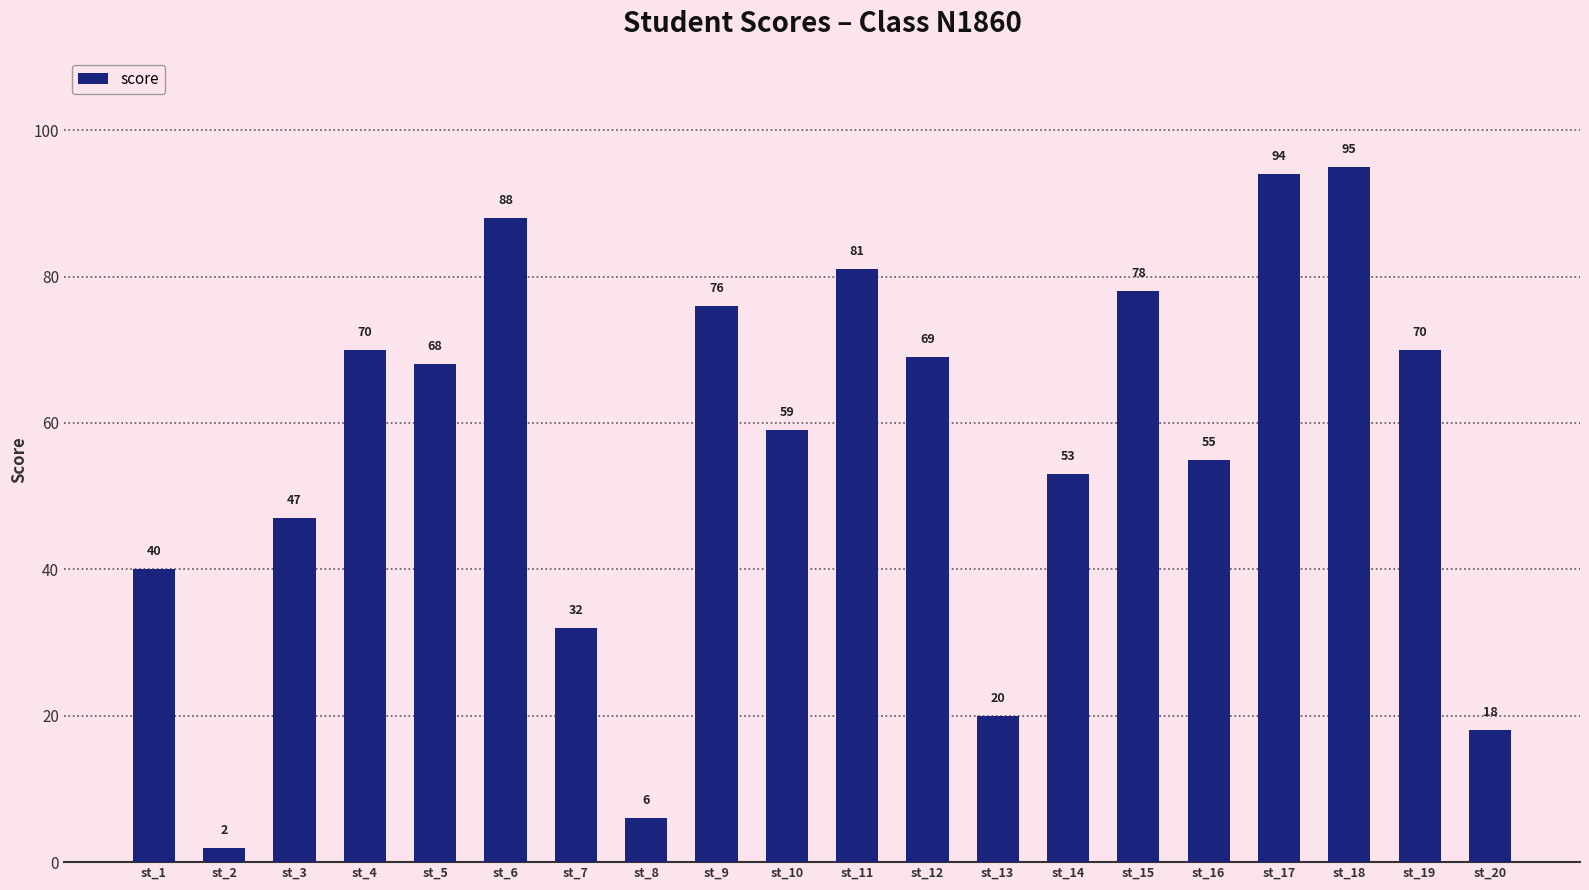

What is the greatest value displayed?

95